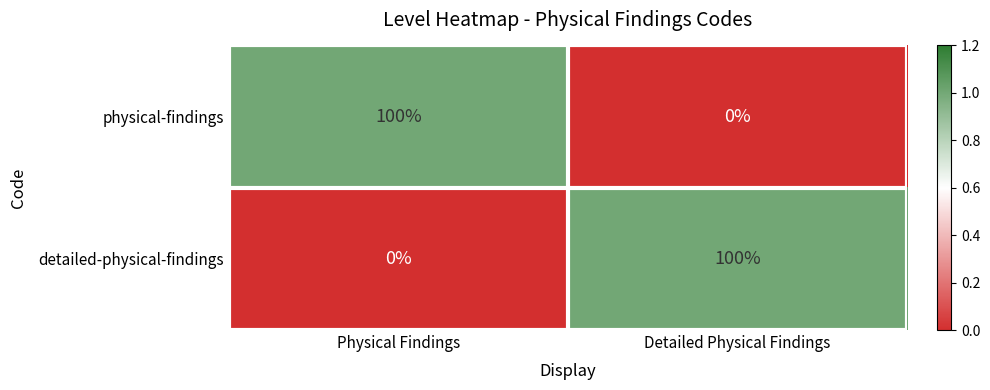

At which label is detailed-physical-findings closest to 50?

Physical Findings